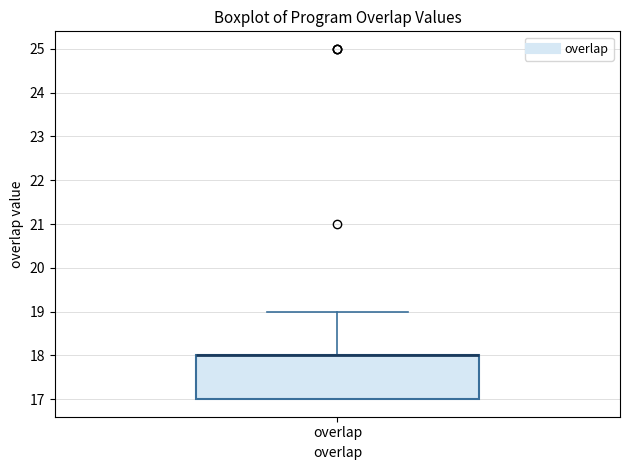

Transcribe this box plot: give where the median line is, the range the box spans, and where the two whiskers end, as read against the y-axis. The values are not printed on the chart, so give them approximately, as read against the axis.

median 18 (drawn on the box's upper edge), box 17 to 18, whiskers 17 to 19